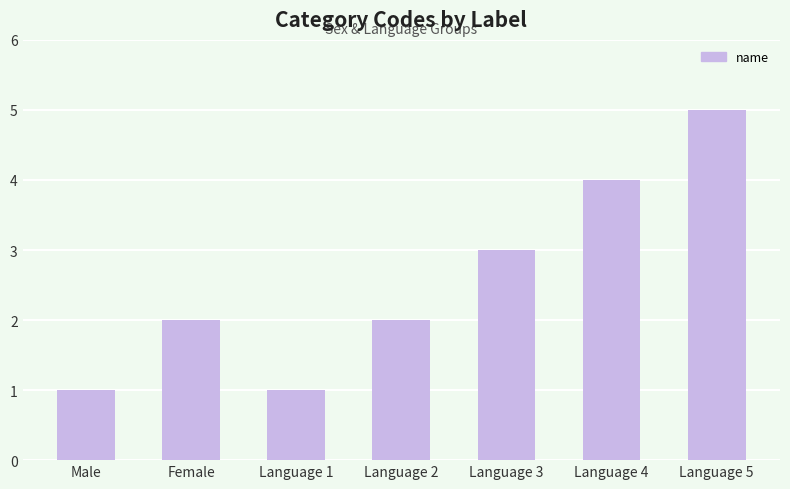

The chart shows a value of 2 at Language 3. True or false?

False